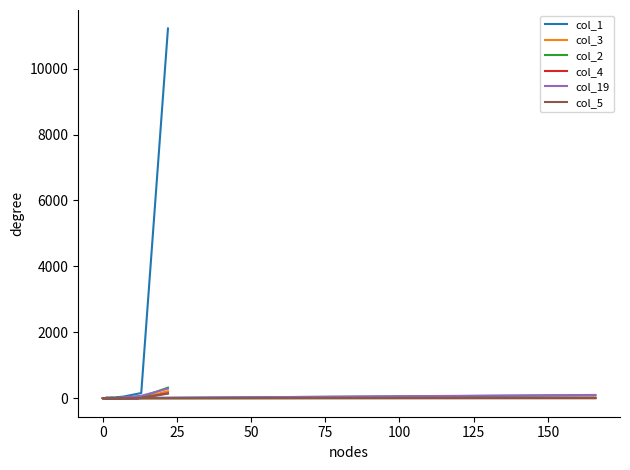

What is the label of the 18th point from the right?

25